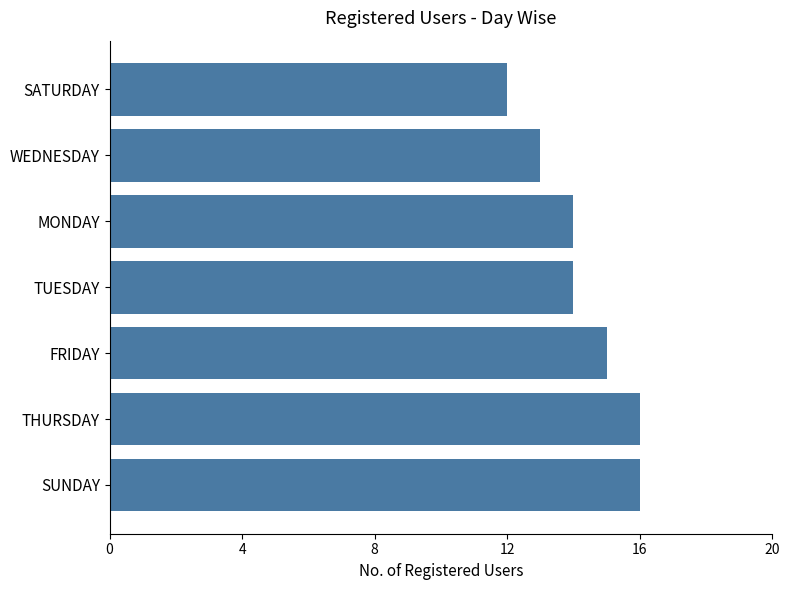

What is the minimum value shown in the chart?

12